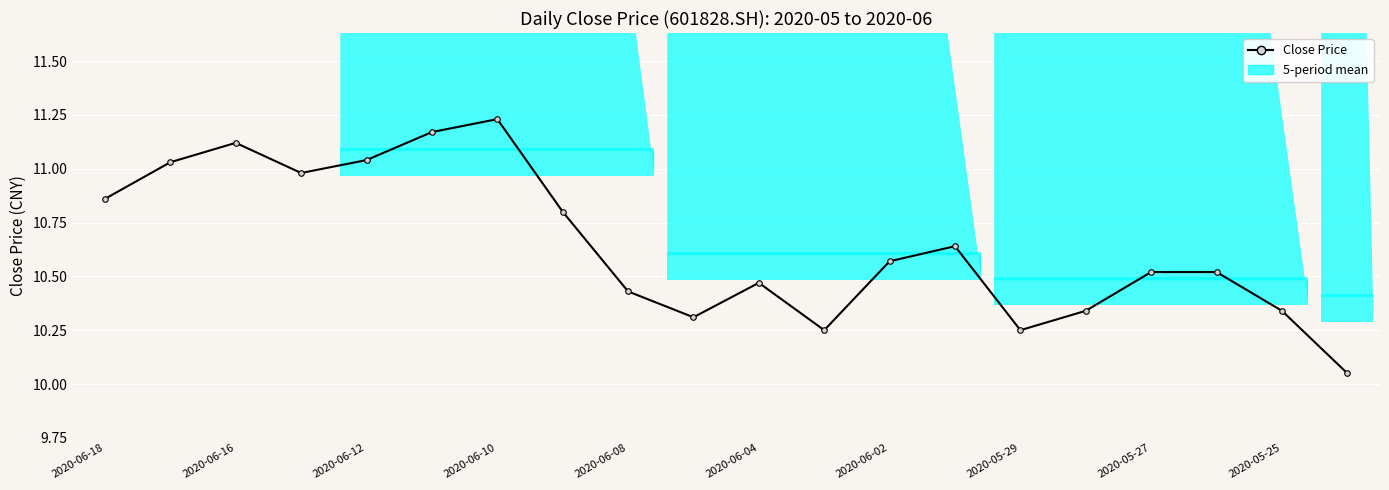

What is the ratio of the value at 2020-05-25 to the value at 2020-05-29?

1.0